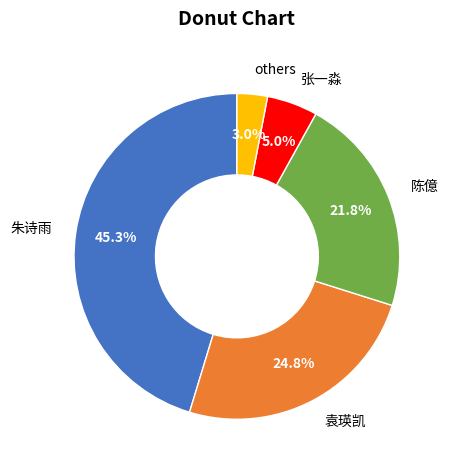

To the nearest percent, what percentage of the pie is 陈億?

22%